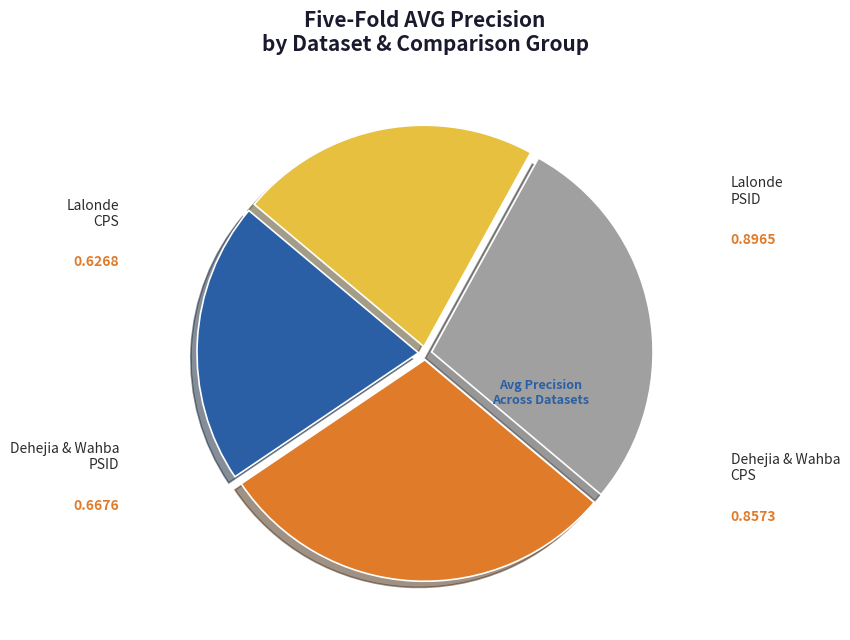

What is the largest slice in the pie chart?

Lalonde PSID